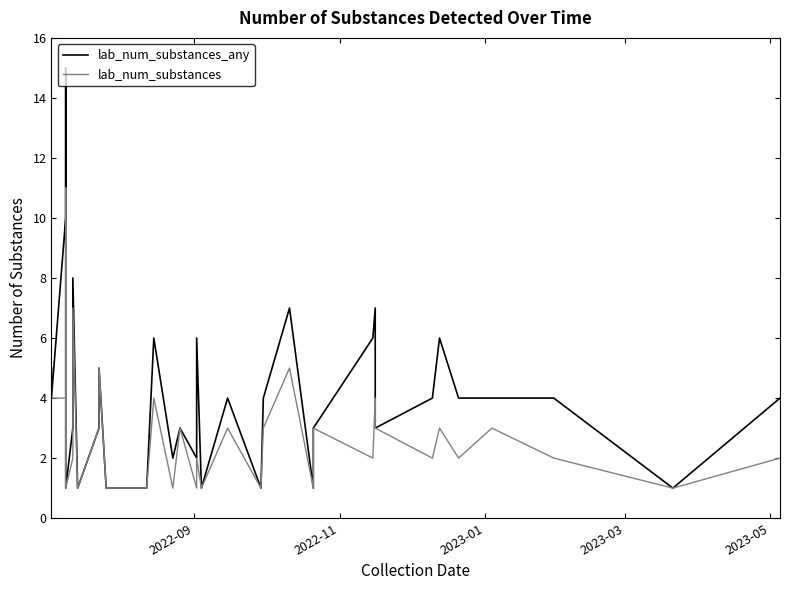

True or false: lab_num_substances_any and lab_num_substances cross at least once.

False